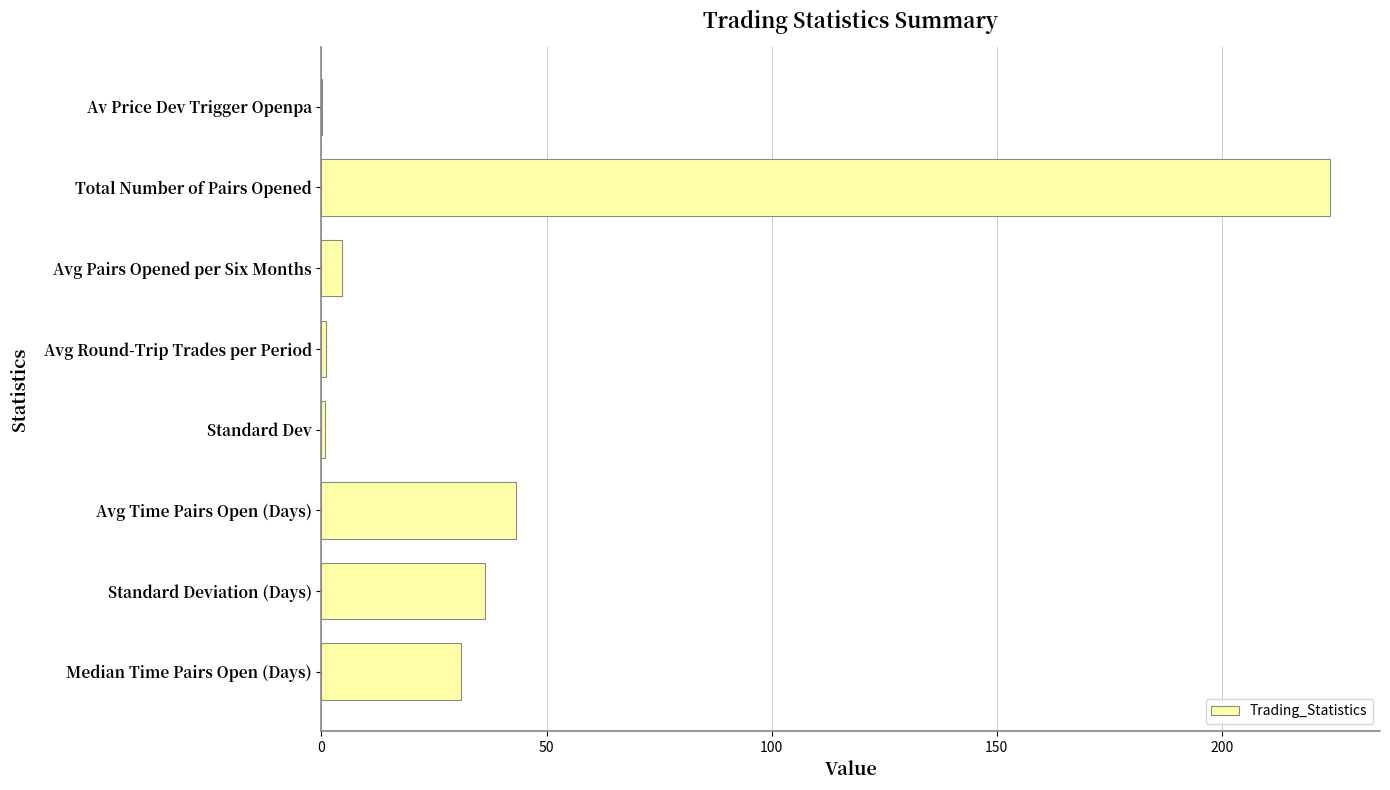

Is it true that the value at Standard Deviation (Days) is 36.4?

True